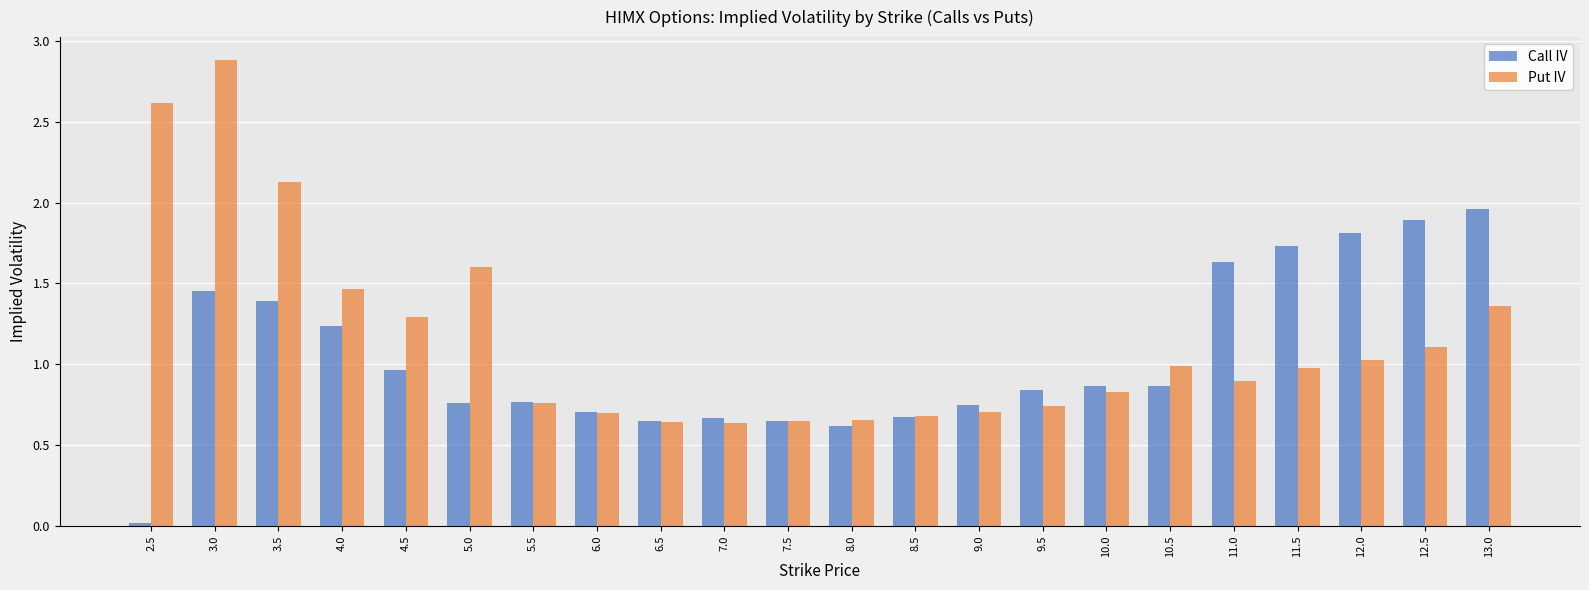

At which category is the sum across all series the highest?

3.0